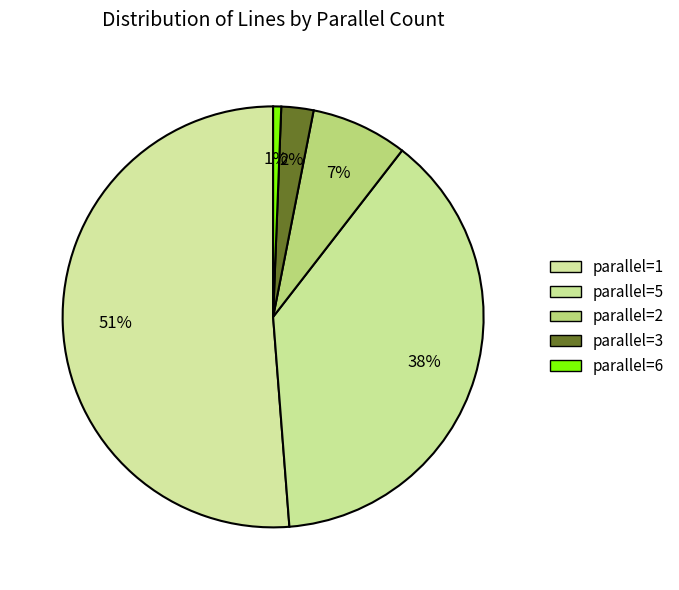

Does any single category account for the majority?

Yes